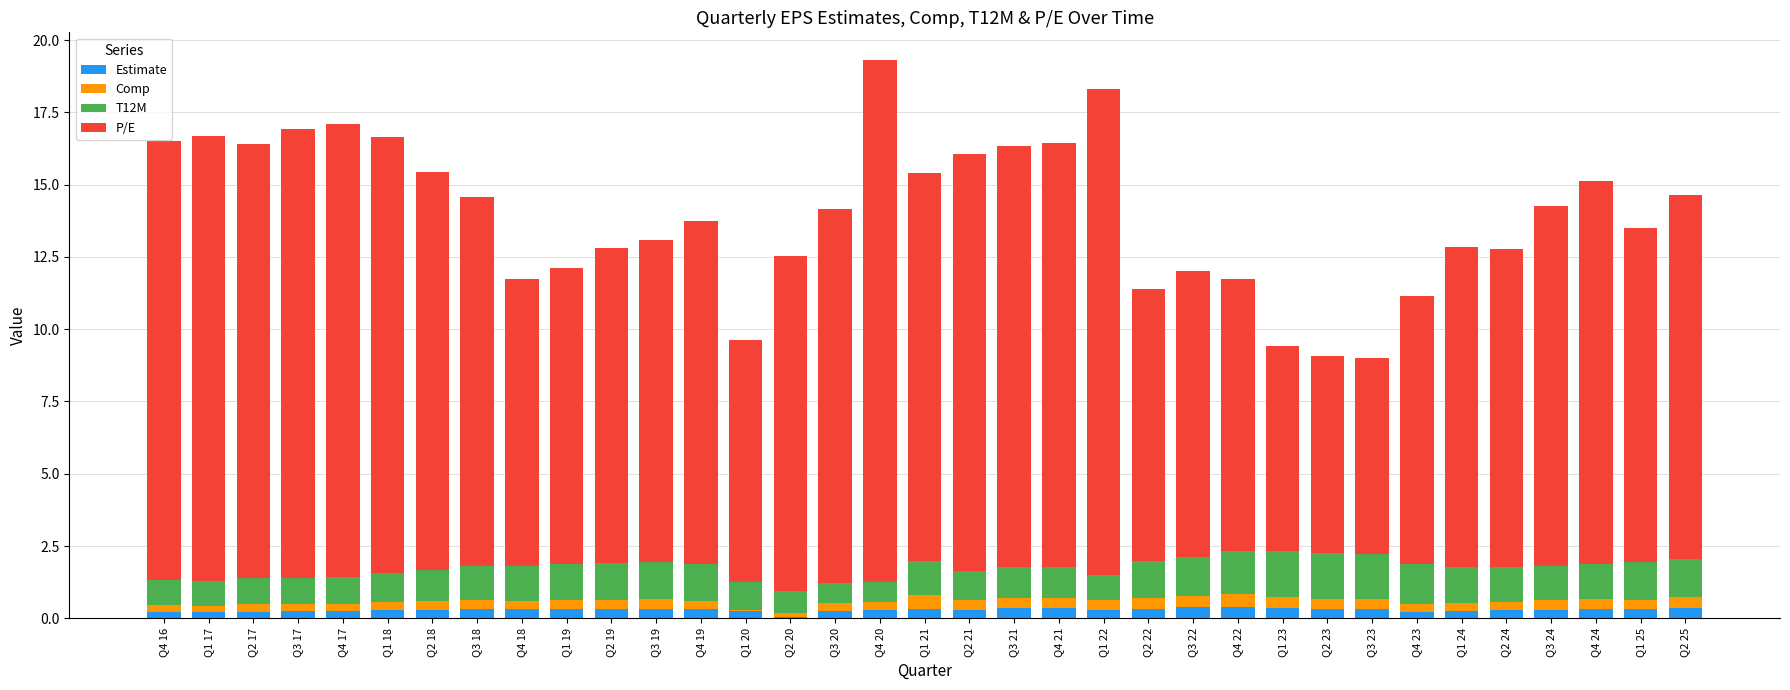

True or false: Estimate has a value of 0.3 at Q3 24.

True